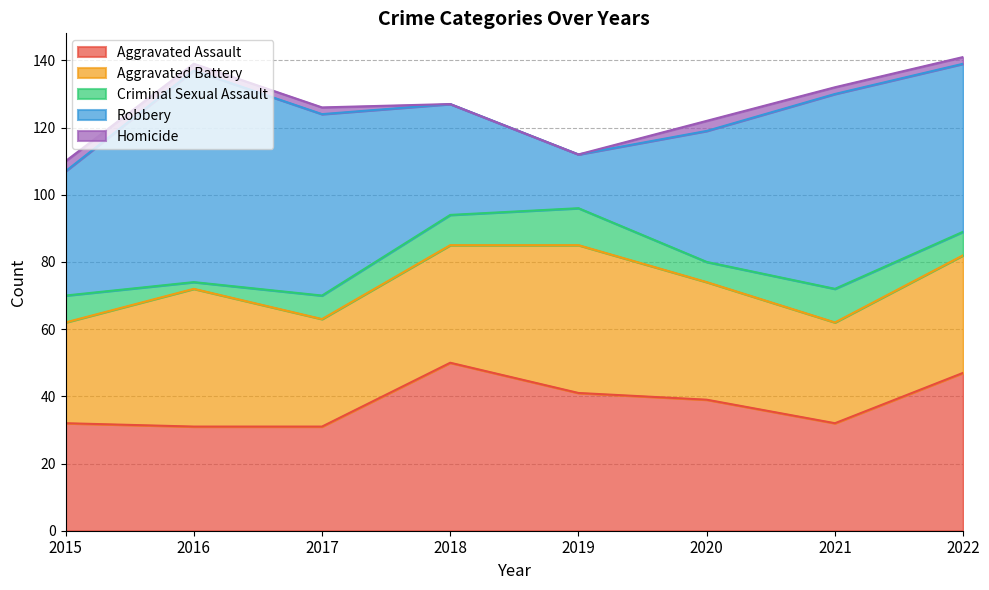

How many distinct data groups are displayed?

5